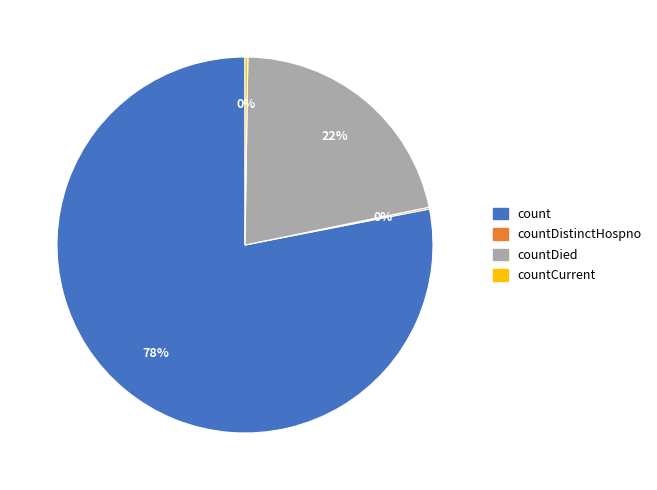

What is the largest slice in the pie chart?

count